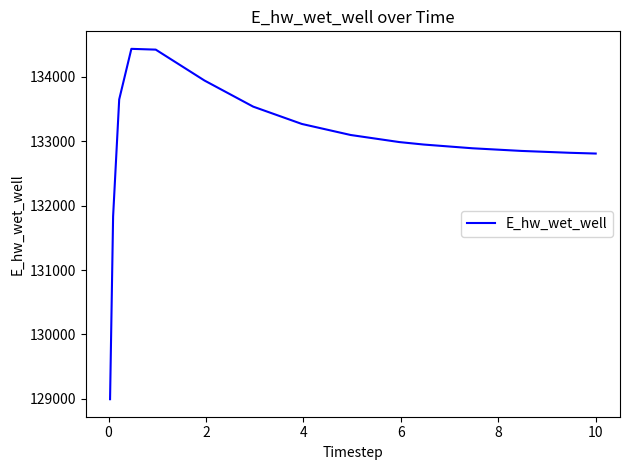

What is the maximum value shown in the chart?

134429.8